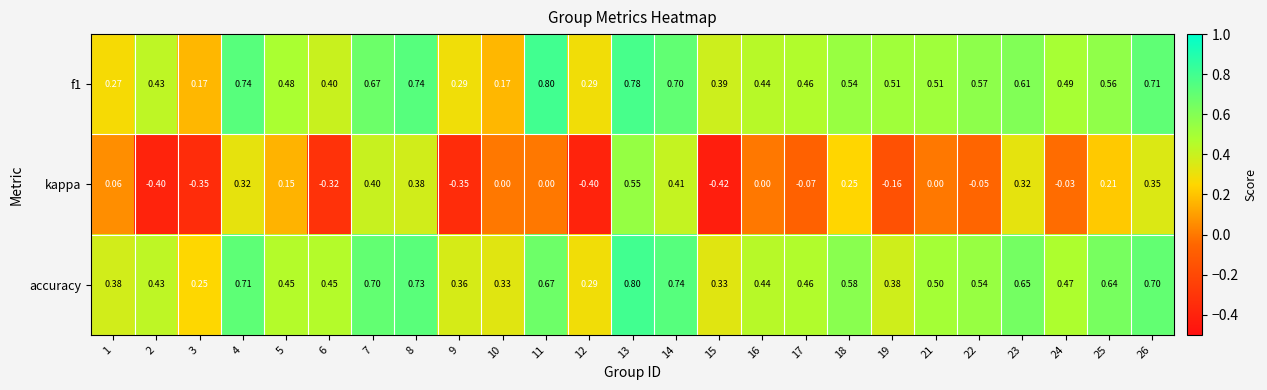

Which series has the widest spread of values?

kappa